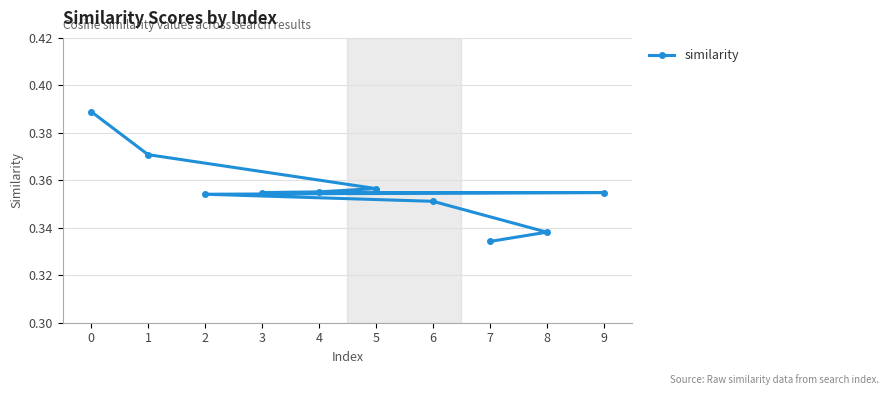

The value at 6 is 0.5. True or false?

False